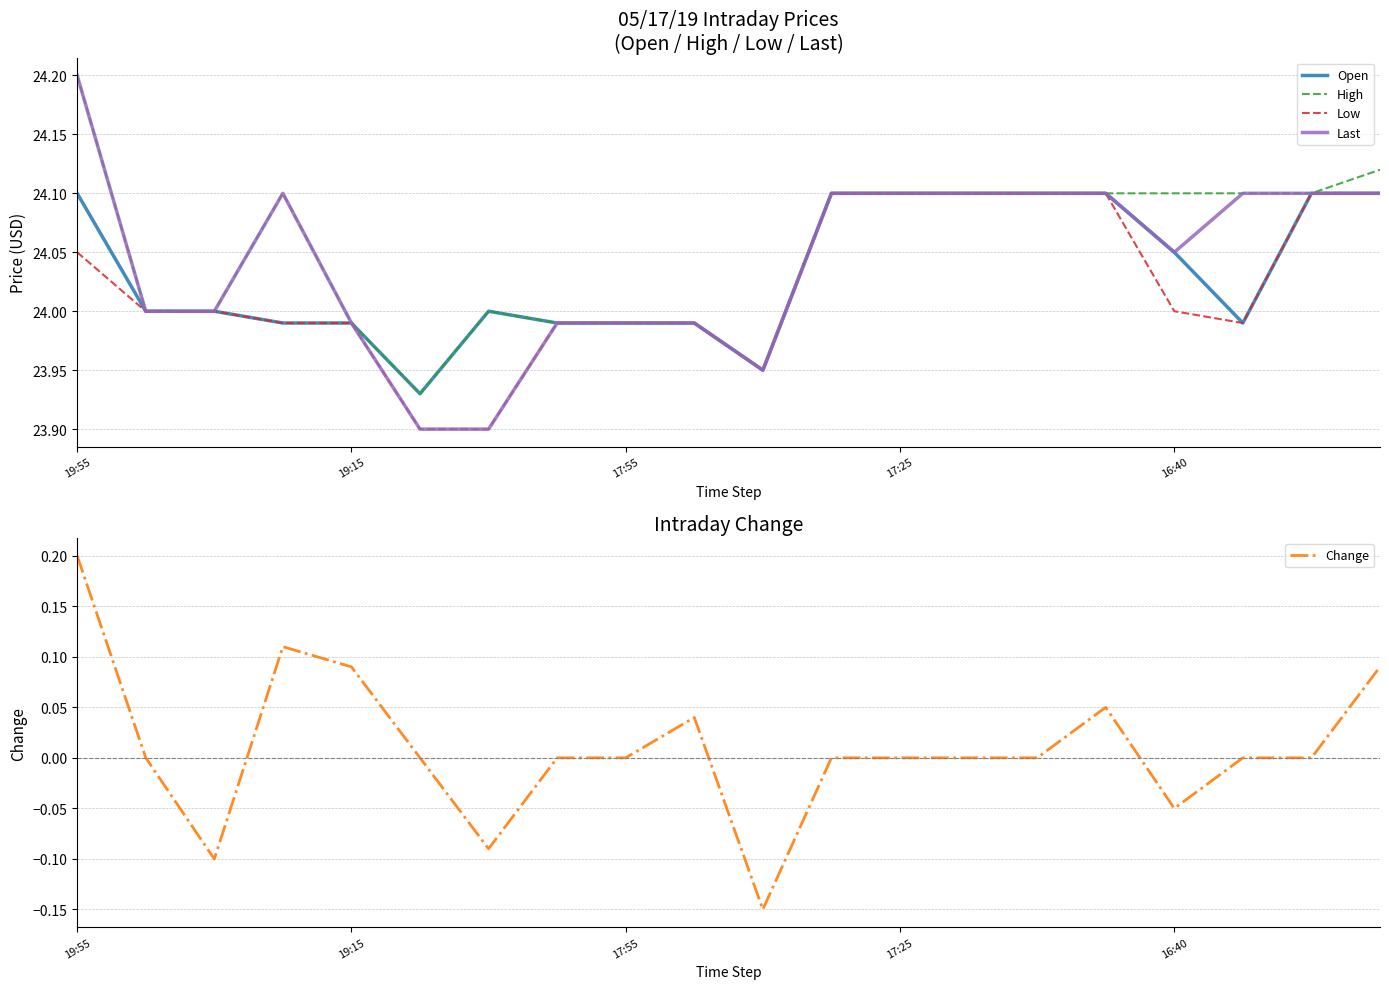

What is the sum of the Open values at 10 and 19:55?

48.0